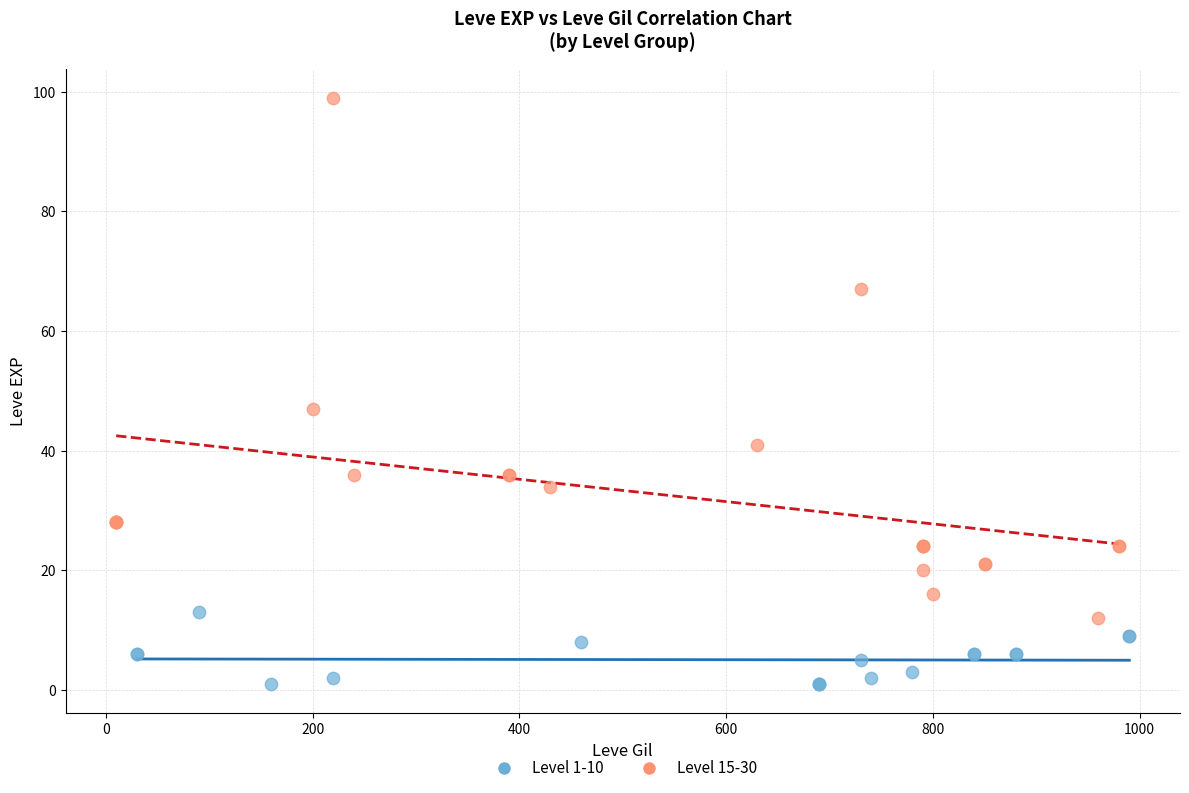

Which series has the widest spread of Y values?

Level 15-30